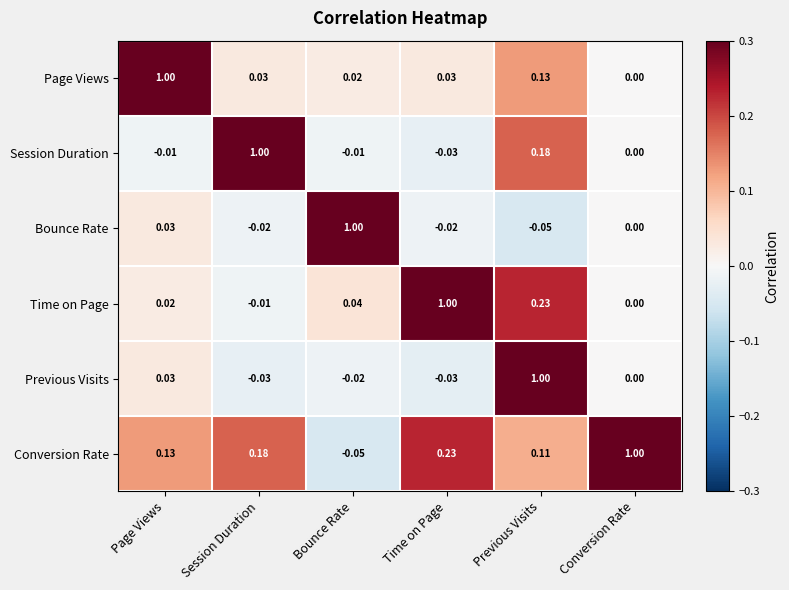

Which series has the largest total across all categories?

Conversion Rate